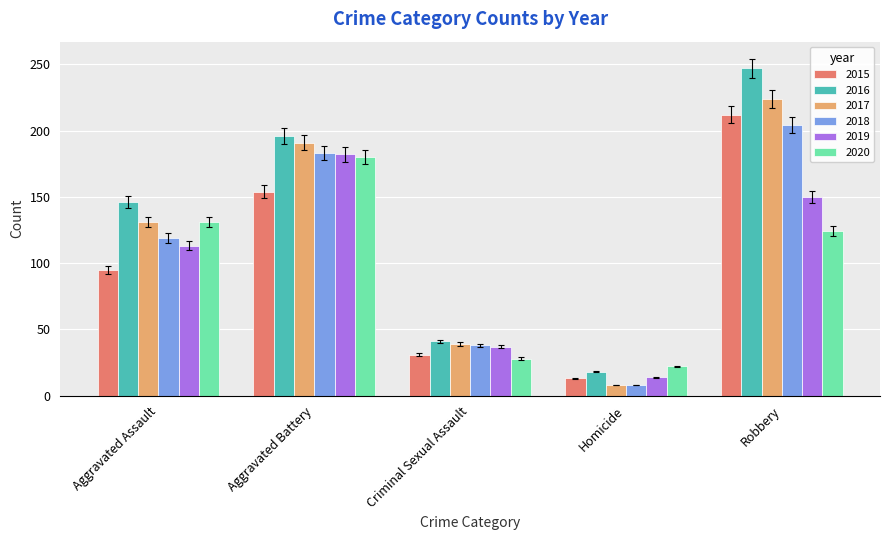

What is the difference between the maximum and minimum values in the 2015 series?

199